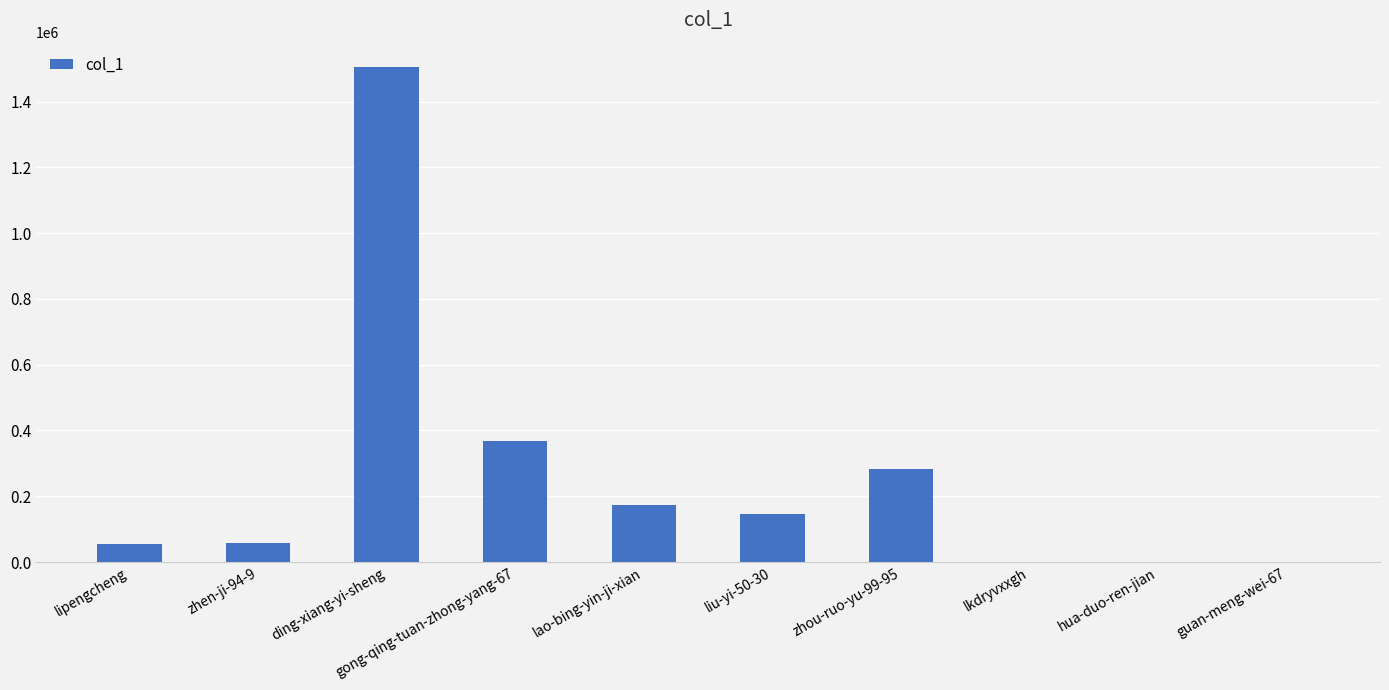

Approximately how many times larger is the value at gong-qing-tuan-zhong-yang-67 compared to guan-meng-wei-67?

7230.5